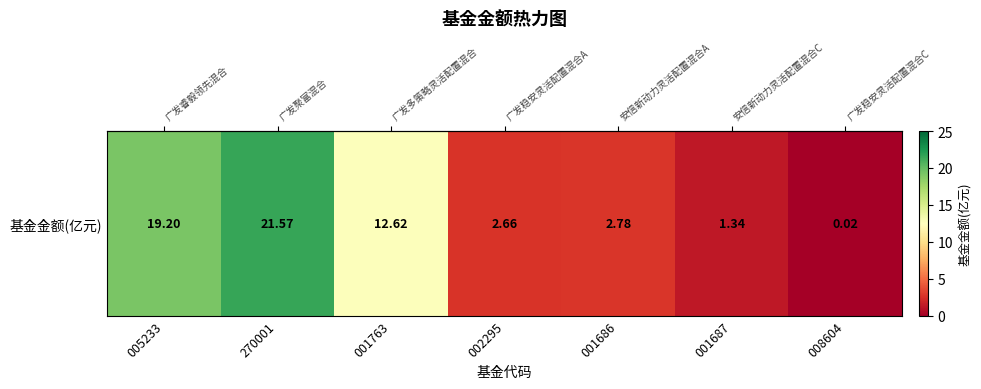

What is the difference between the second highest and second lowest values?

17.9